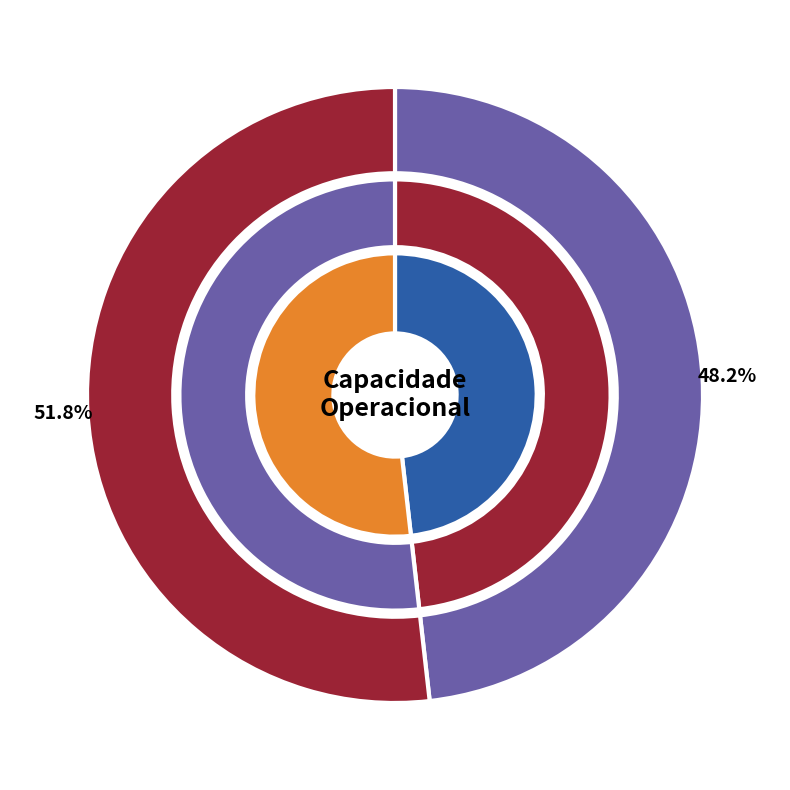

What percentage is NOT represented by 1?

48.2%